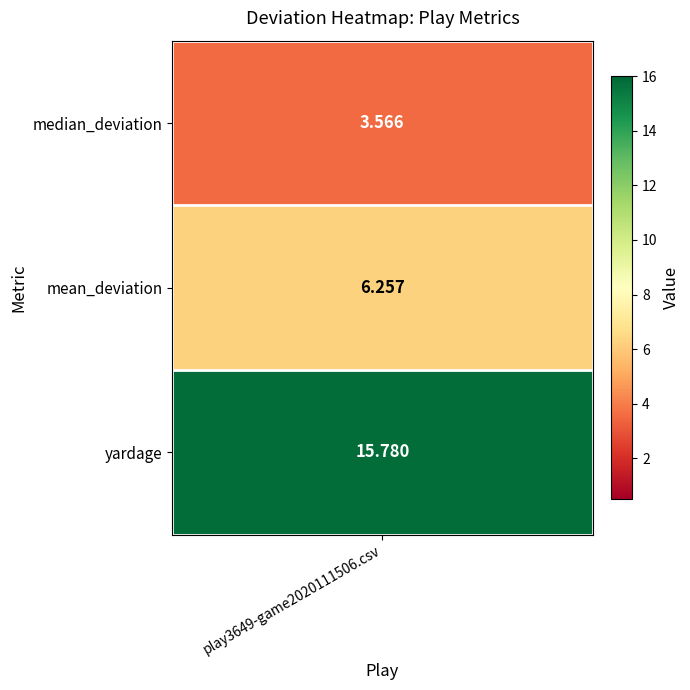

What is the difference between the values at 1 and 2?

9.5